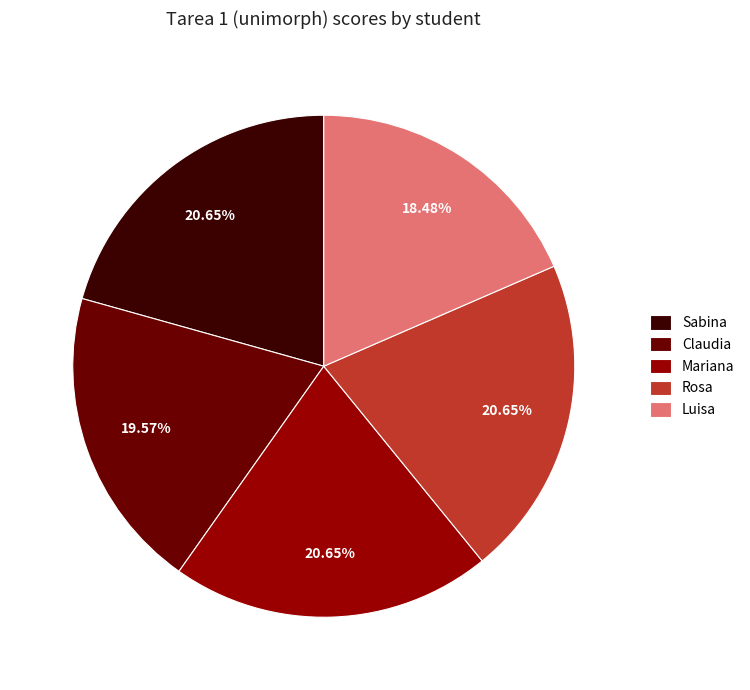

Which has a higher value, Mariana or Claudia?

Mariana